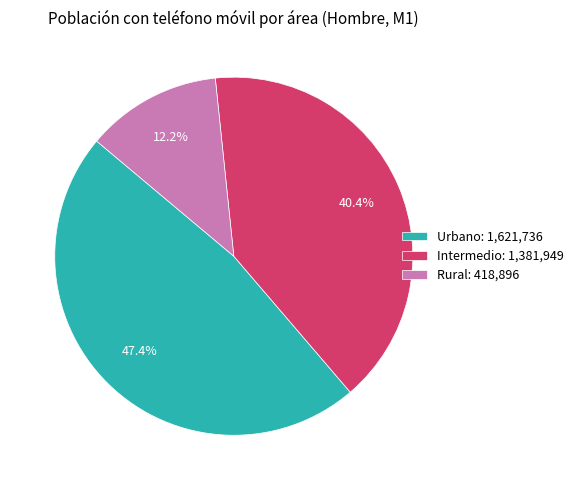

How many slices are in this pie chart?

3